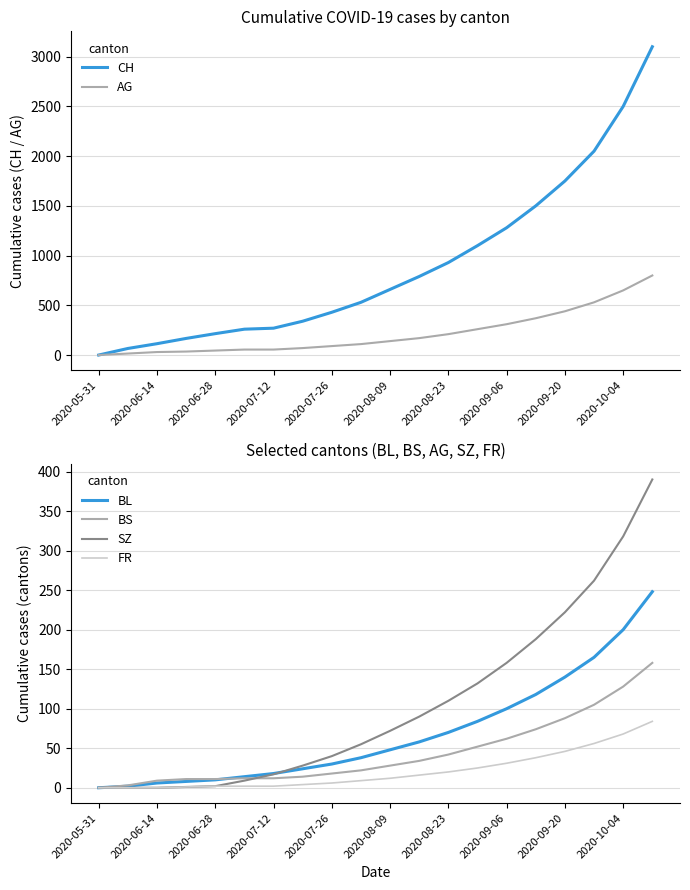

Which series ends up on top after the final intersection of BL and BS?

BL